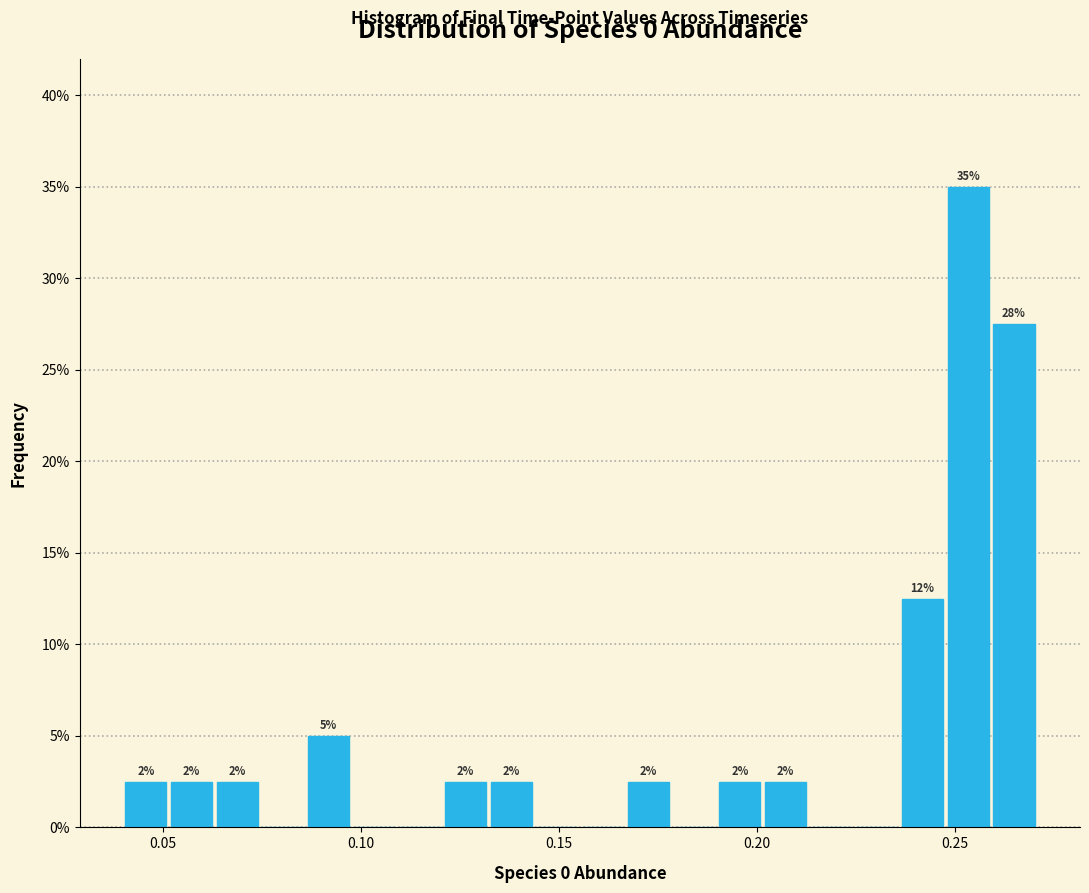

Read against the x-axis, roughly where is the centre of the tallest bar?

0.255